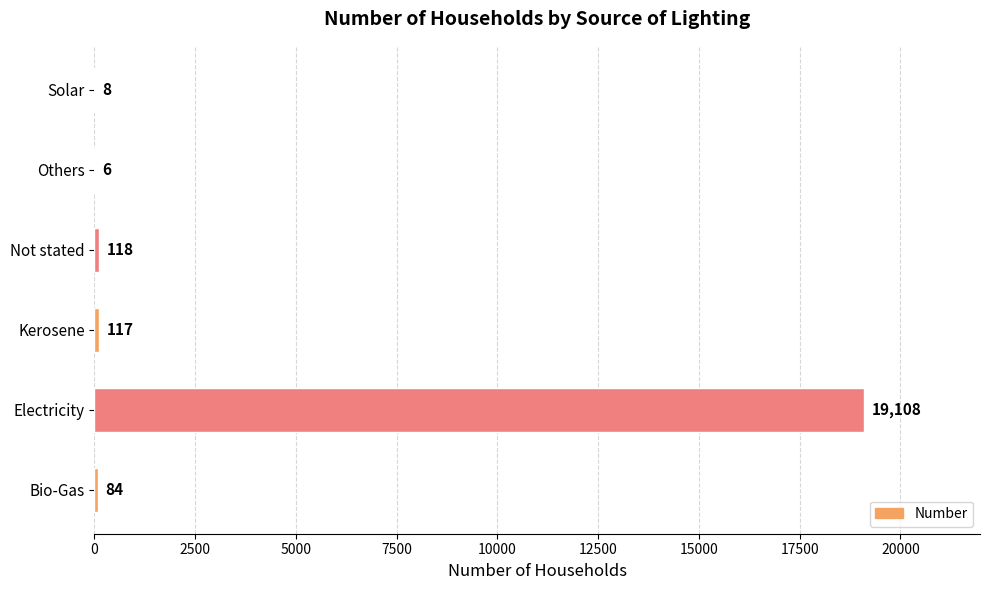

Which category has the highest value across all series?

Electricity